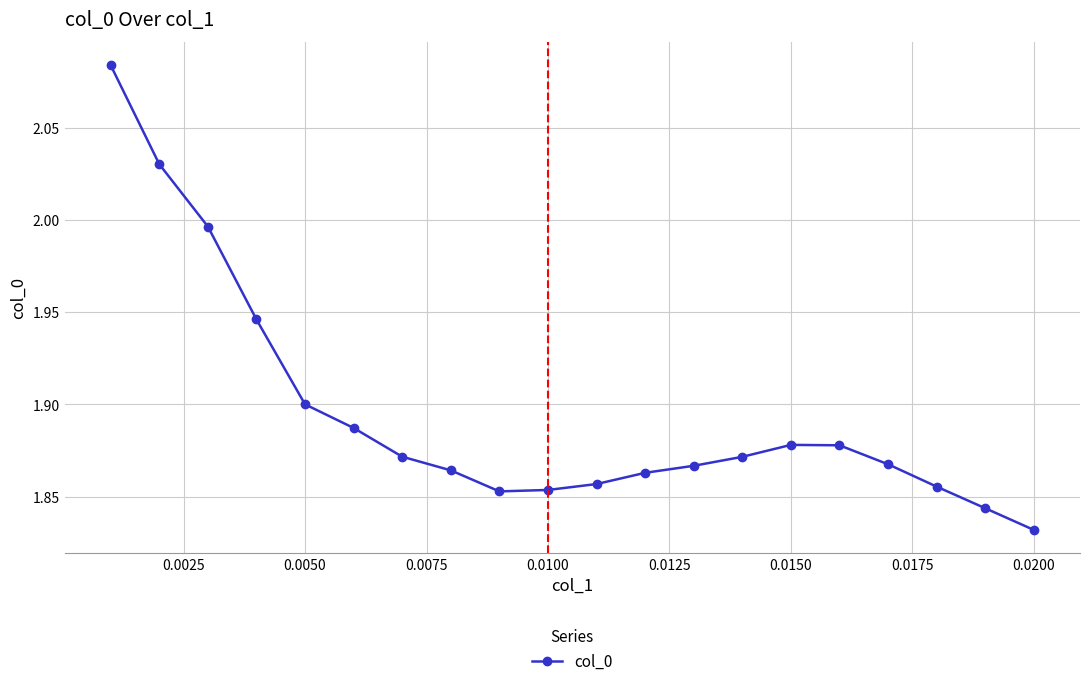

What is the sum of all values?

37.9